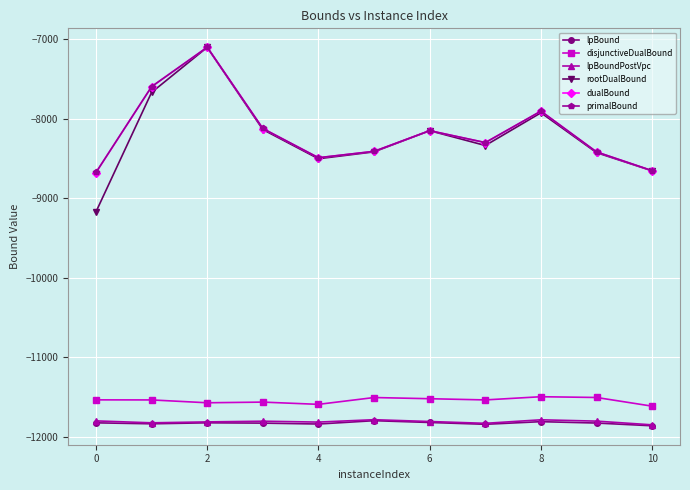

True or false: primalBound and lpBound cross at least once.

False